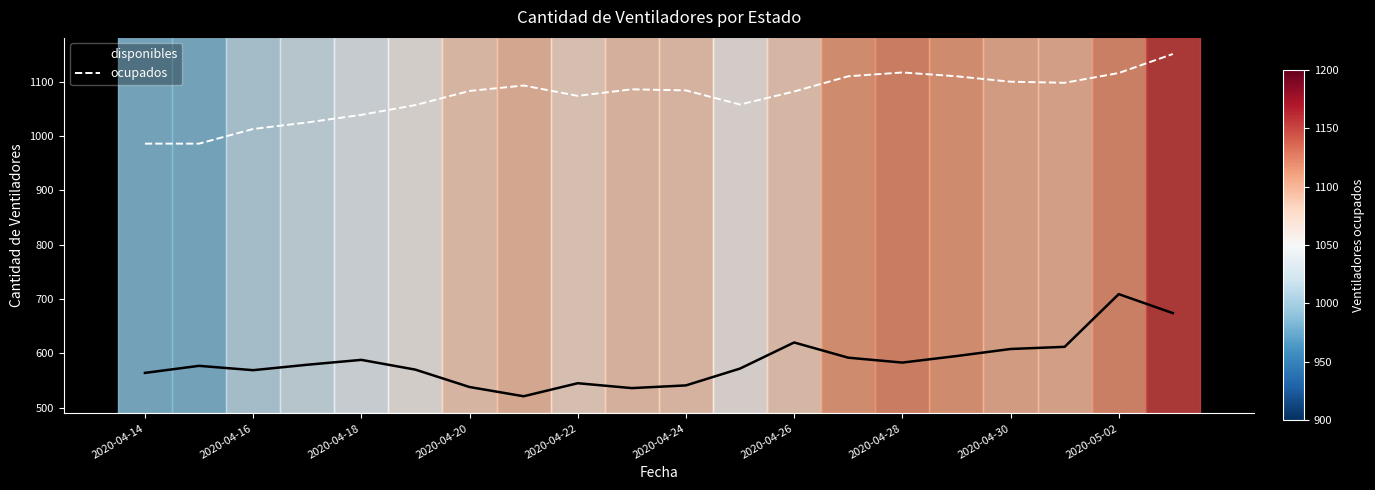

What is the smallest value displayed?

521